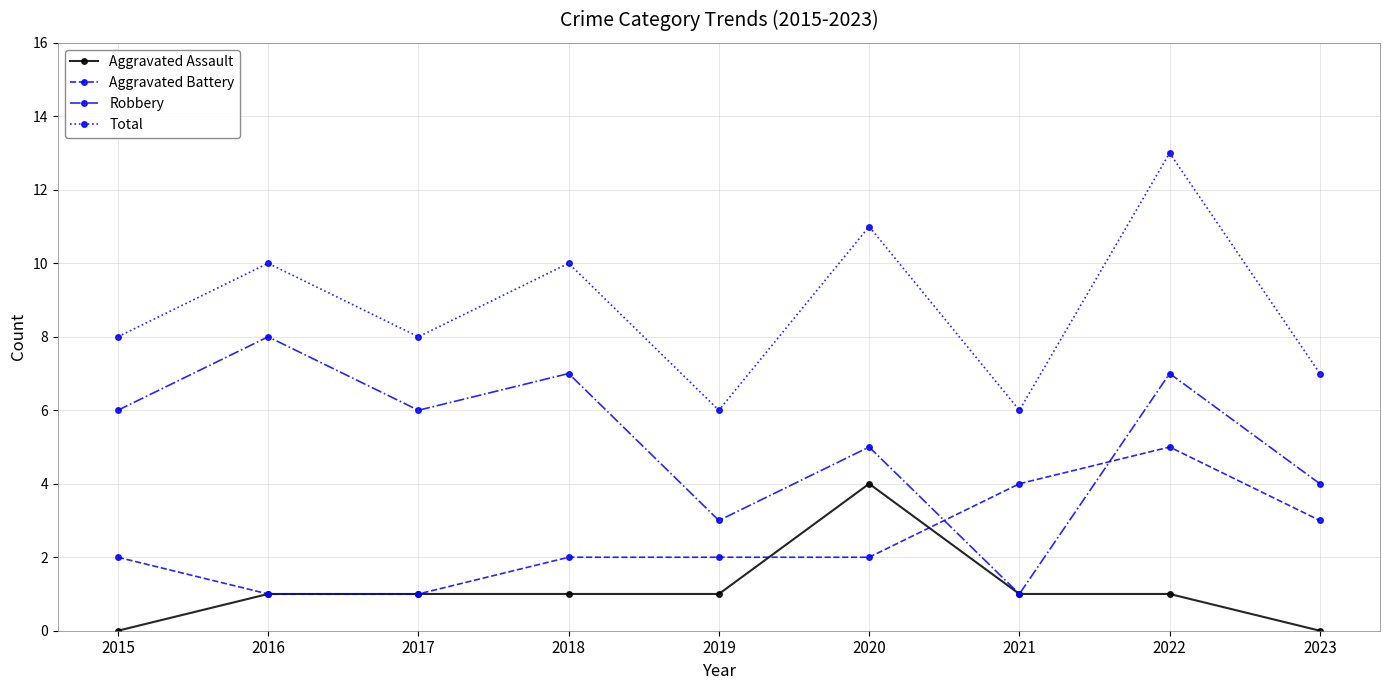

Reading left to right, what are all the values shown in this chart?

Aggravated Assault: 2015=0	2016=1	2017=1	2018=1	2019=1	2020=4	2021=1	2022=1	2023=0
Aggravated Battery: 2015=2	2016=1	2017=1	2018=2	2019=2	2020=2	2021=4	2022=5	2023=3
Robbery: 2015=6	2016=8	2017=6	2018=7	2019=3	2020=5	2021=1	2022=7	2023=4
Total: 2015=8	2016=10	2017=8	2018=10	2019=6	2020=11	2021=6	2022=13	2023=7